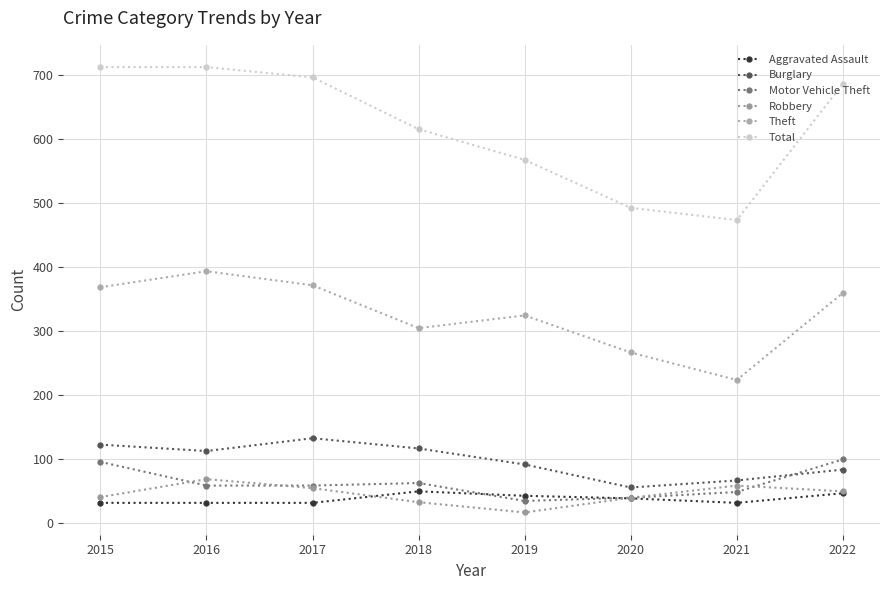

Is the value of Theft at 2021 greater than the value of Robbery at 2019?

Yes